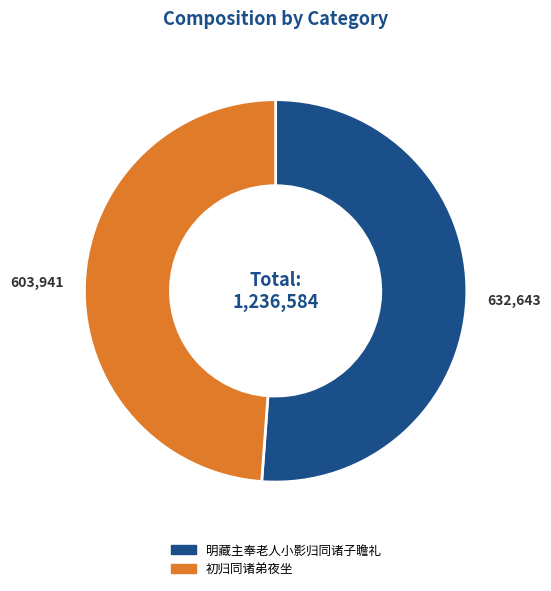

Does 明藏主奉老人小影归同诸子瞻礼 account for over 50% of the chart?

Yes